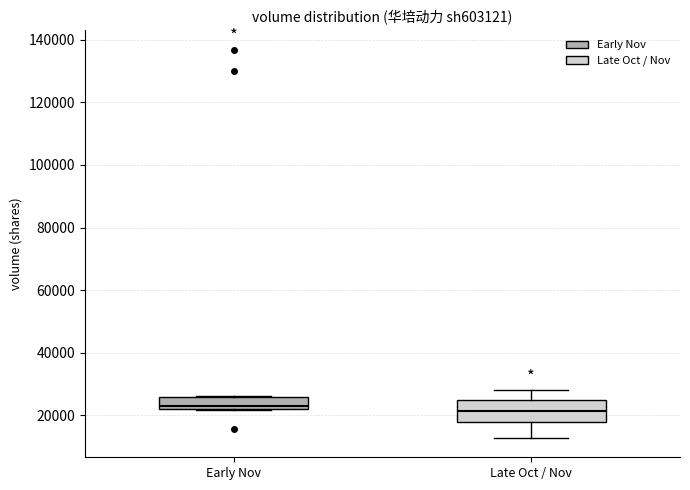

Comparing the boxes themselves (not the whiskers), which one is the tallest?

Late Oct / Nov